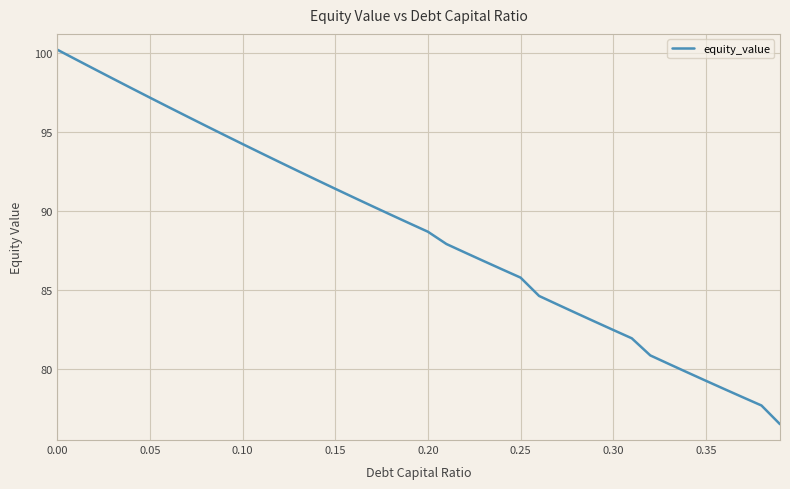

What is the minimum value shown in the chart?

76.5